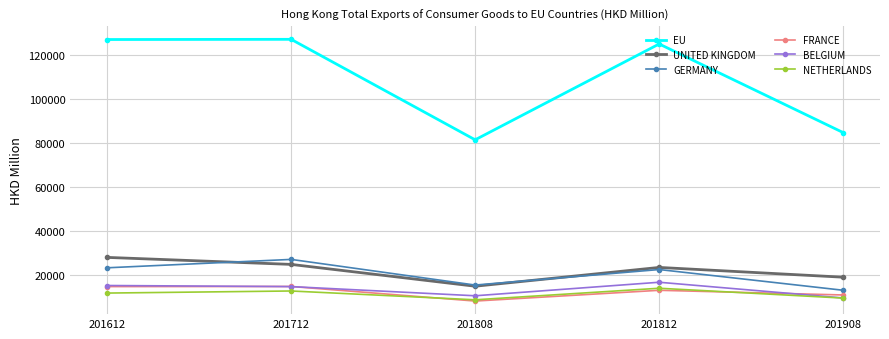

True or false: FRANCE and UNITED KINGDOM cross at least once.

False